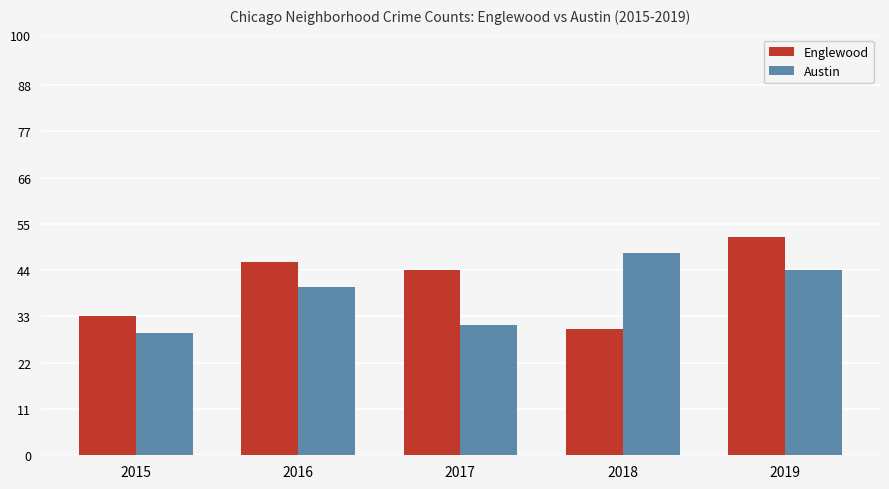

How many categories are shown in the chart?

5